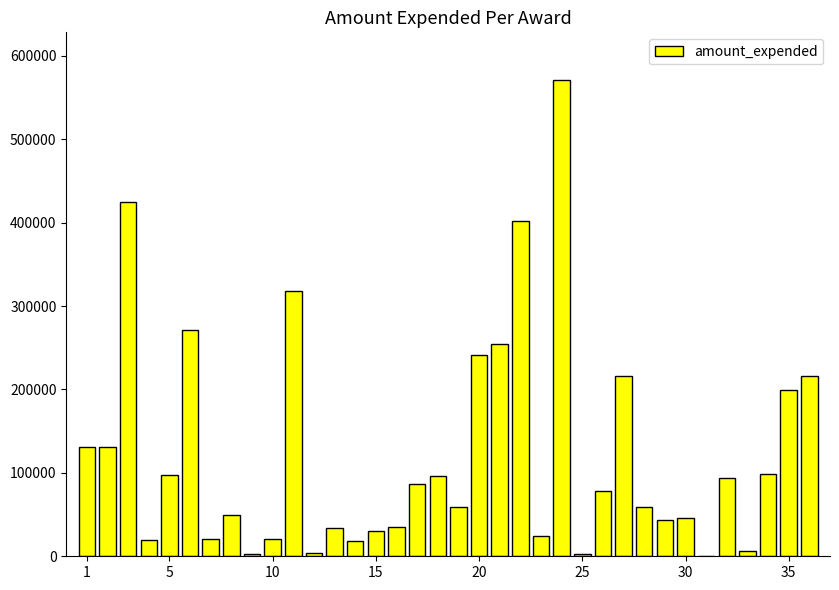

What is the average value?

122285